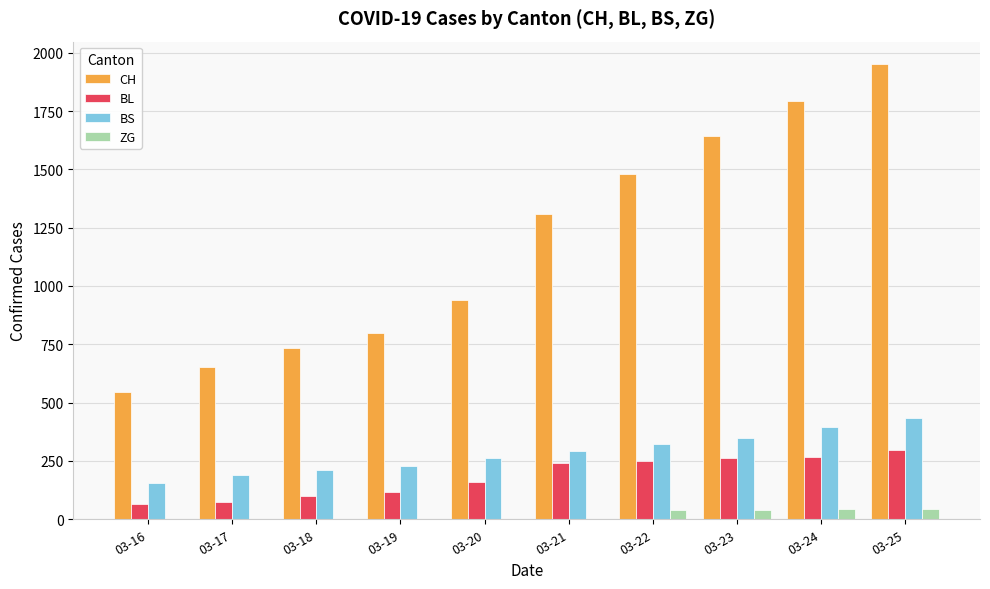

At which category is the sum across all series the highest?

03-25